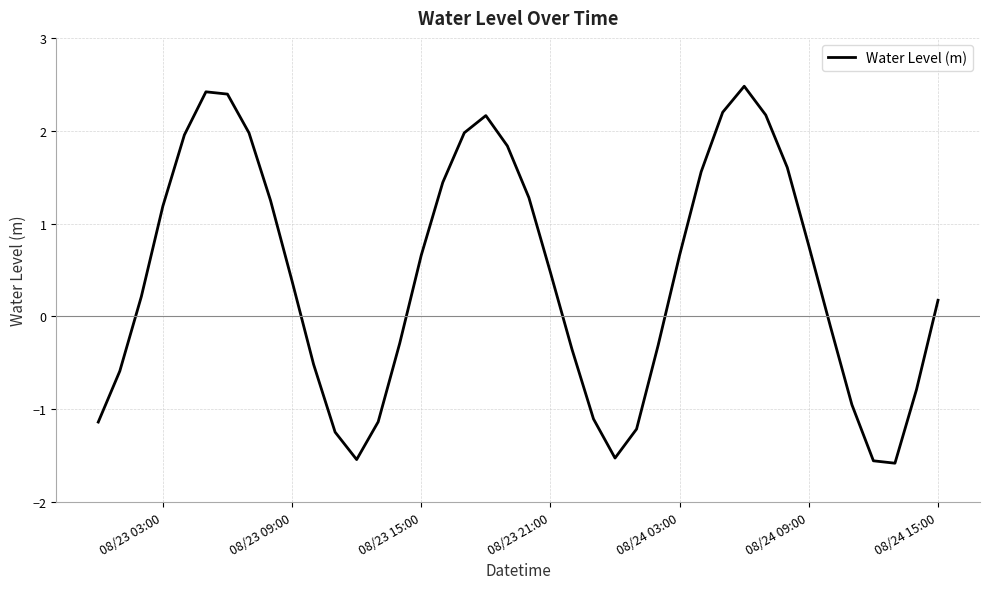

What is the difference between the maximum and minimum values?

4.1